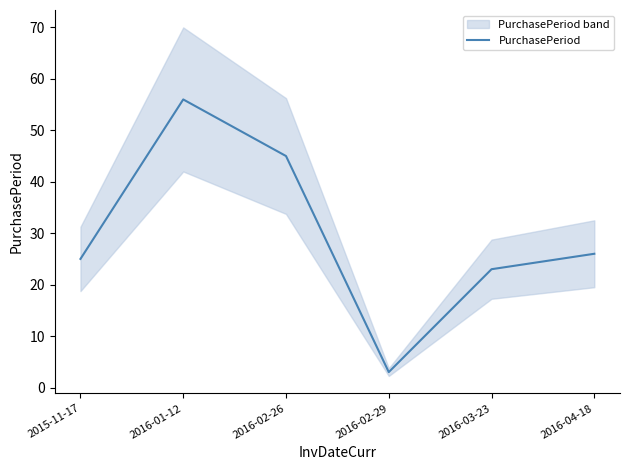

Reading left to right, transcribe all the data shown in this chart.

25	56	45	3	23	26